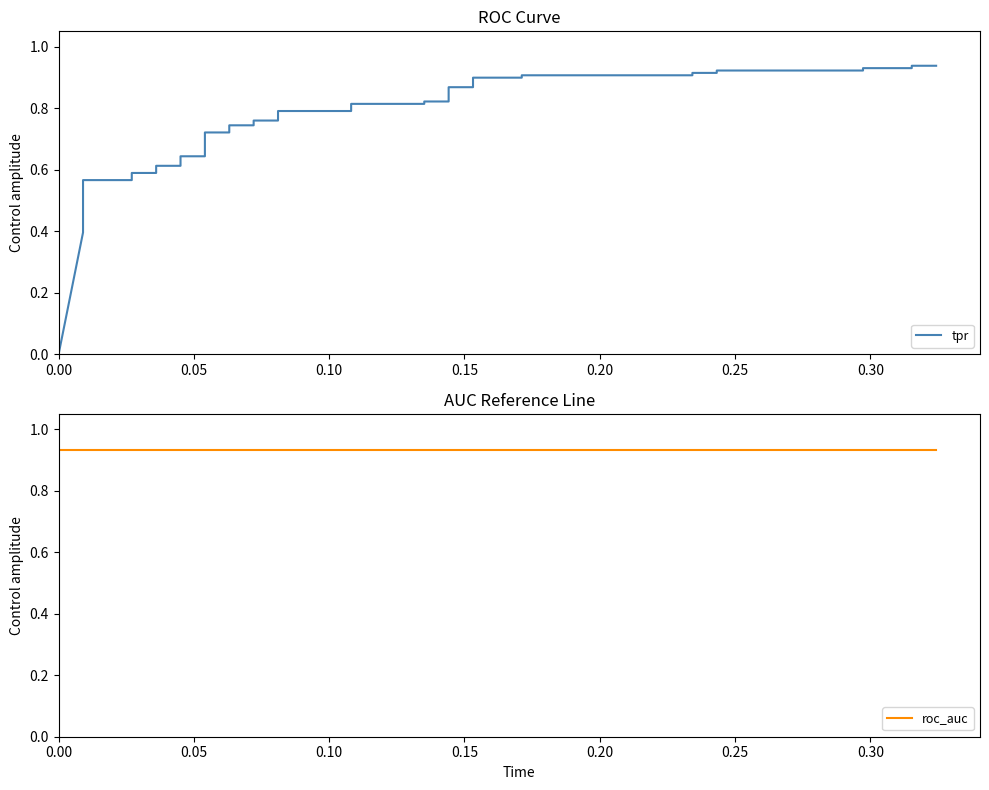

Reading left to right, extract all data points from this chart.

tpr: 0.0	0.4	0.4	0.5	0.5	0.5	0.6	0.6	0.6	0.6	0.6	0.6	0.6	0.6	0.7	0.7	0.7	0.7	0.8	0.8	0.8	0.8	0.8	0.8	0.8	0.8	0.9	0.9	0.9	0.9	0.9	0.9	0.9	0.9	0.9	0.9	0.9	0.9	0.9	0.9
roc_auc: 0.9	0.9	0.9	0.9	0.9	0.9	0.9	0.9	0.9	0.9	0.9	0.9	0.9	0.9	0.9	0.9	0.9	0.9	0.9	0.9	0.9	0.9	0.9	0.9	0.9	0.9	0.9	0.9	0.9	0.9	0.9	0.9	0.9	0.9	0.9	0.9	0.9	0.9	0.9	0.9